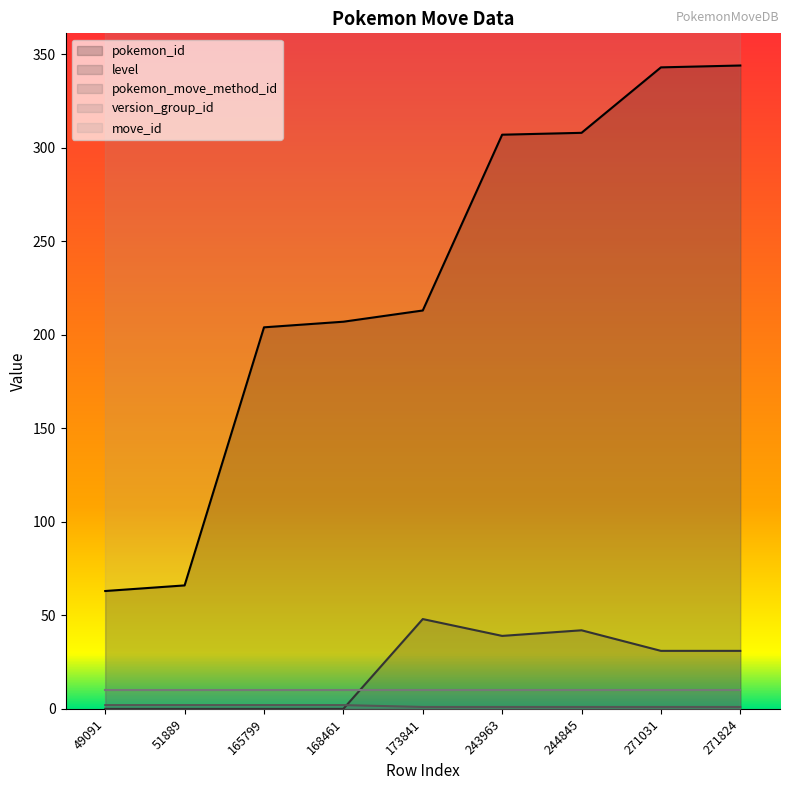

True or false: level and pokemon_id cross at least once.

False